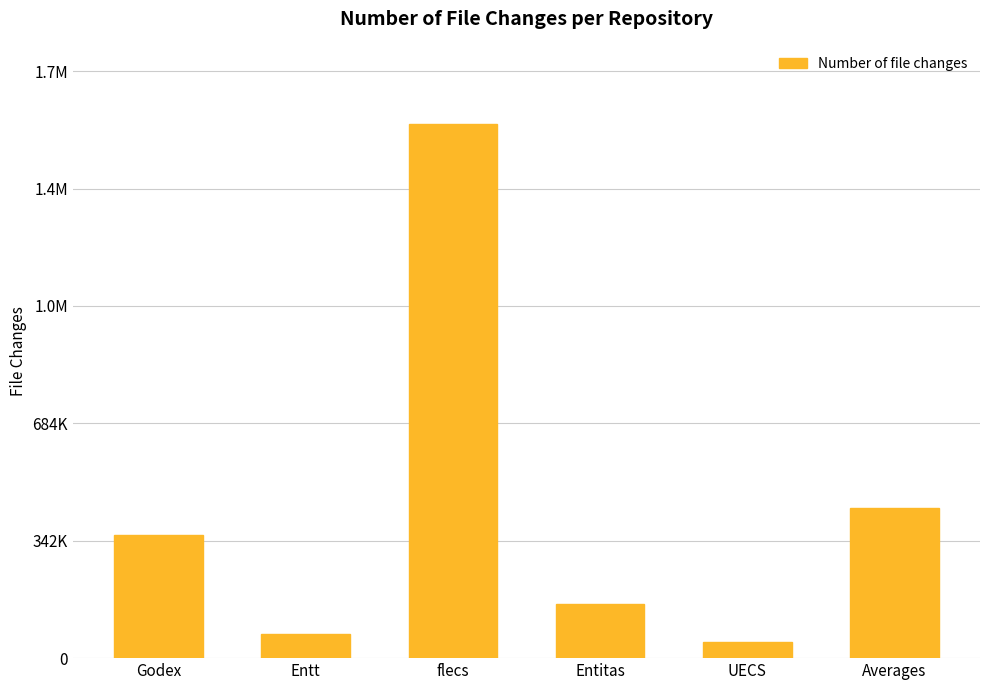

Does the chart contain any negative values?

No